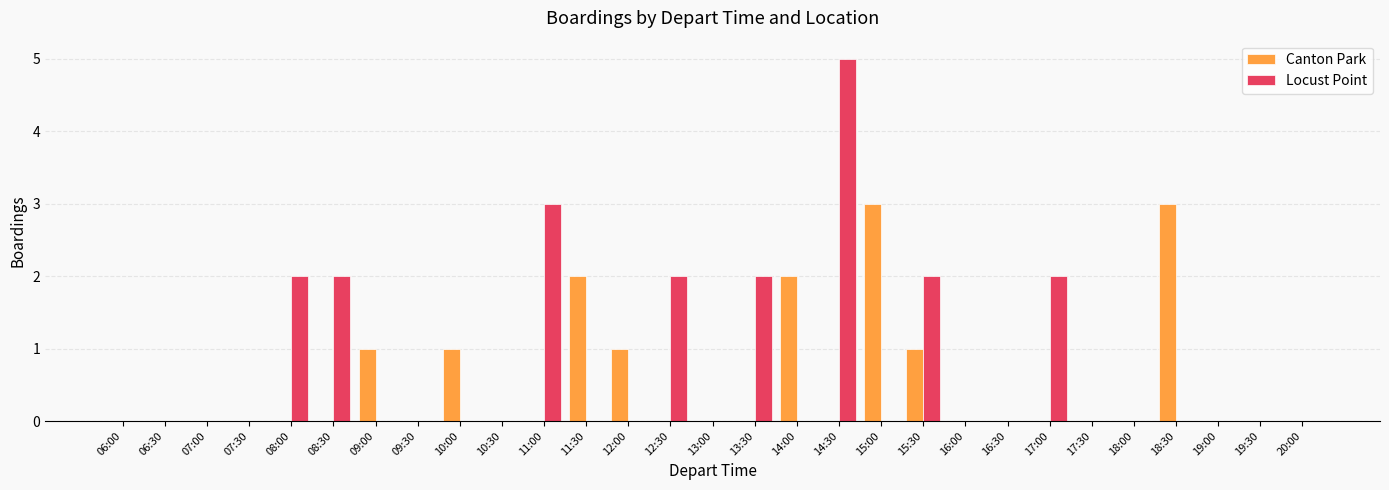

How many series are shown in this chart?

2